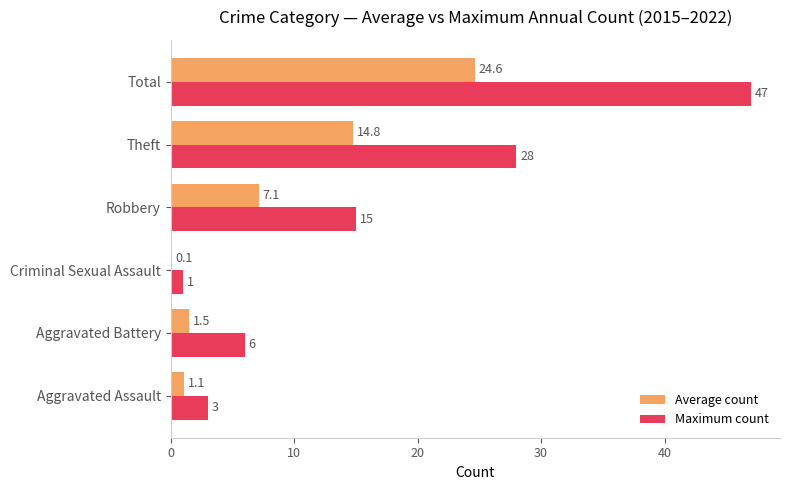

The value of Maximum count at Criminal Sexual Assault is 1.0. True or false?

True